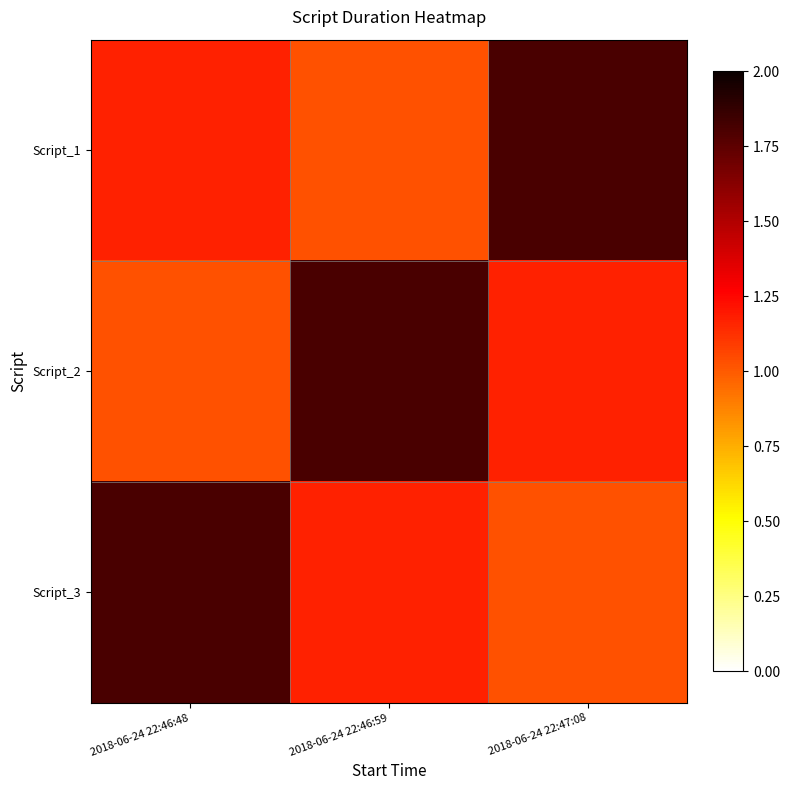

List the series in order of their peak value, lowest first.

Script_1, Script_2, Script_3